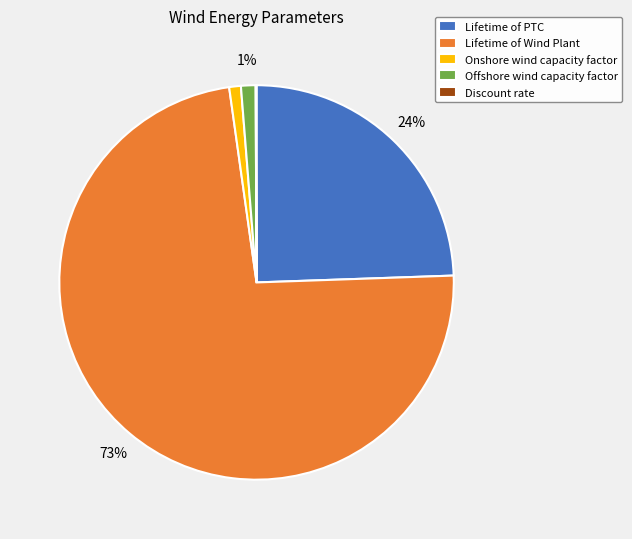

Does Lifetime of PTC account for over 50% of the chart?

No